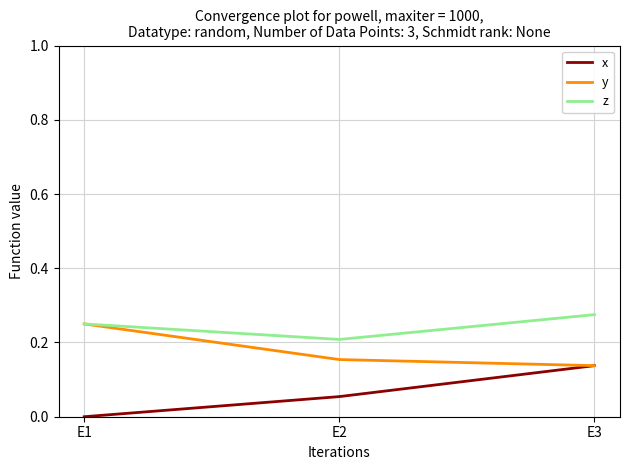

The z series shows 0.2 at E2. True or false?

True